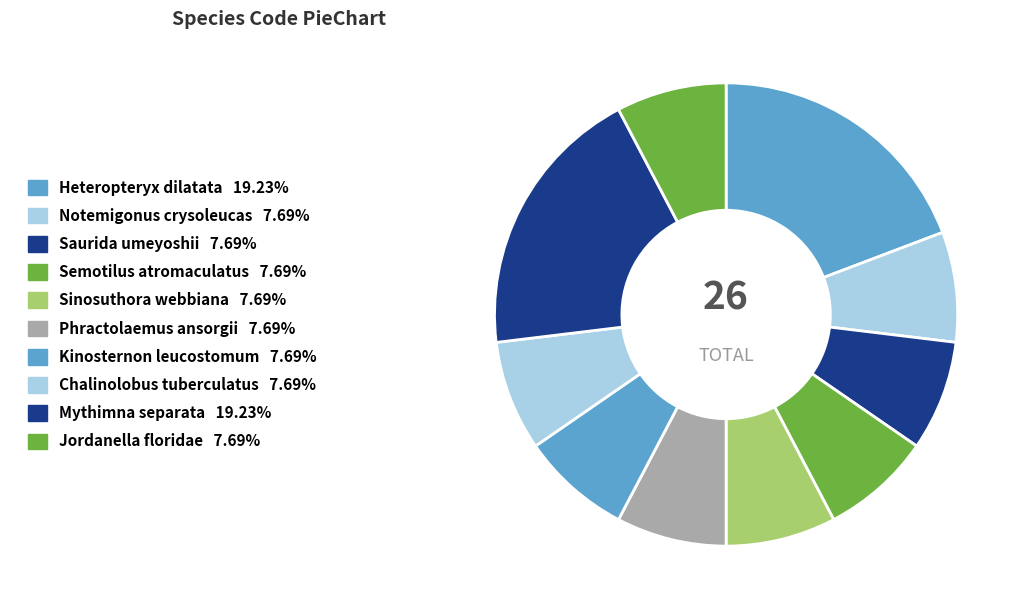

How many segments does this pie chart have?

10